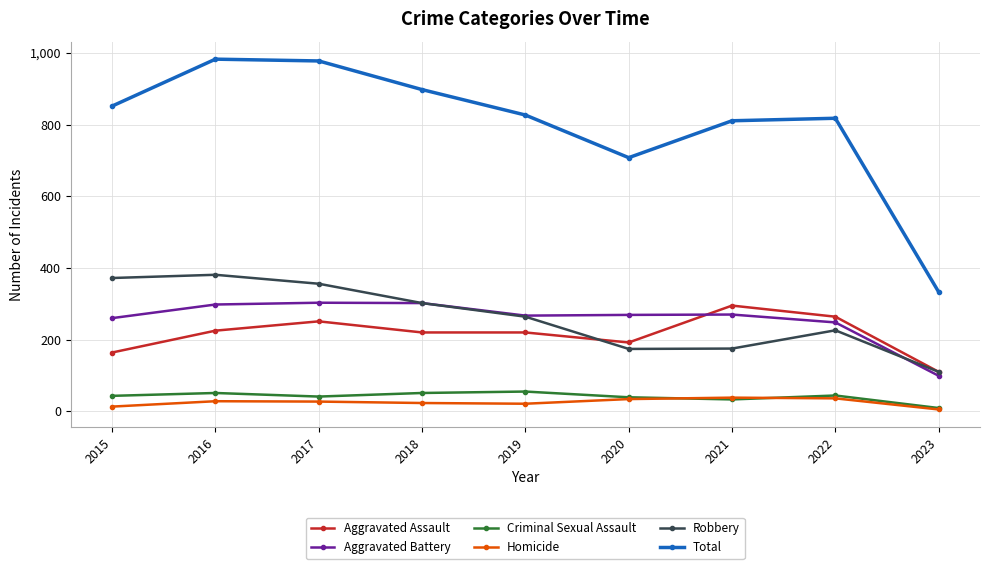

Which series has the largest range (max minus min)?

Total